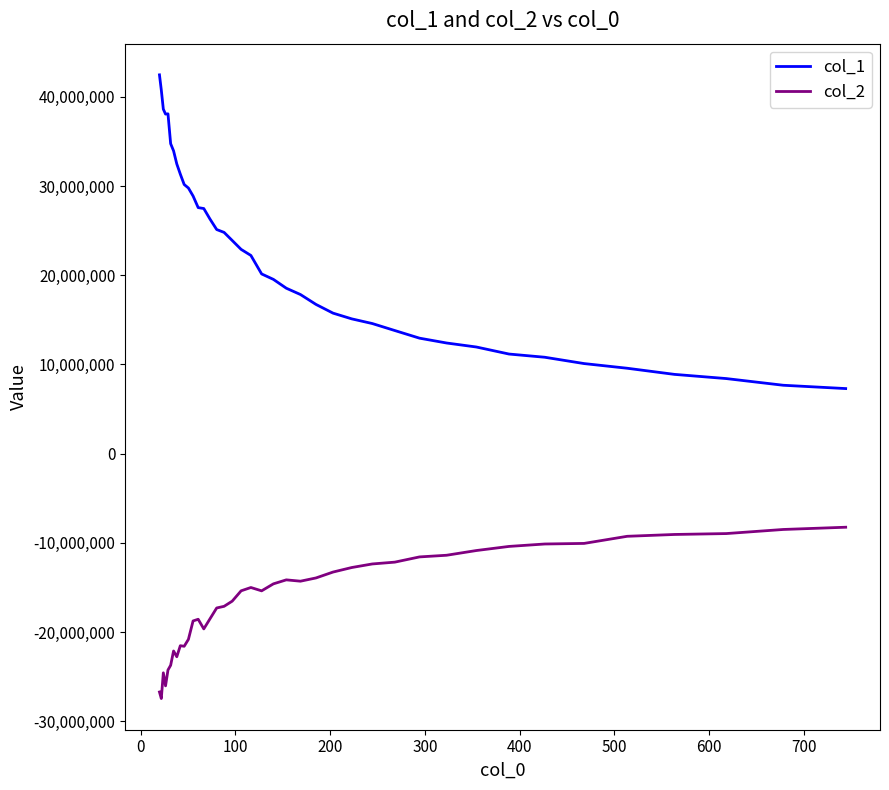

What is the difference between the maximum and minimum values in the col_1 series?

35170072.5